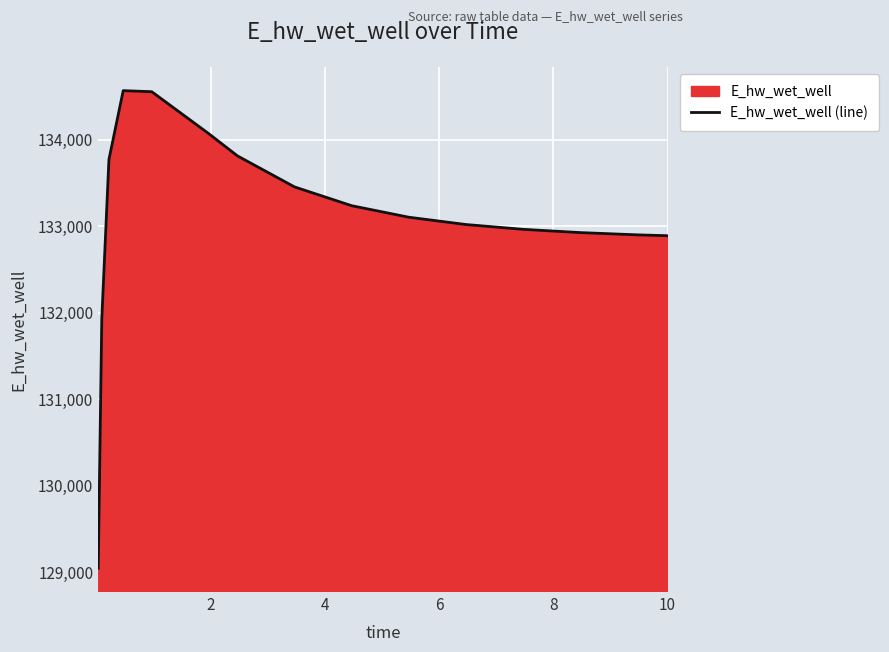

What is the minimum value shown in the chart?

129047.2